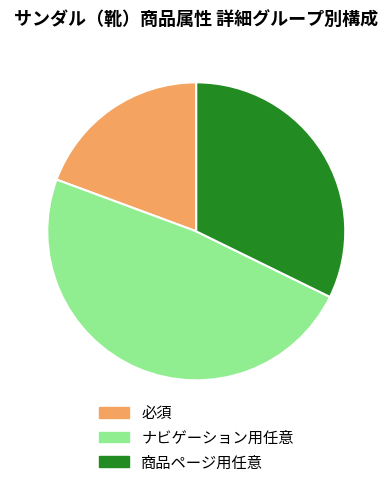

Rank the categories by value from lowest to highest.

必須, 商品ページ用任意, ナビゲーション用任意